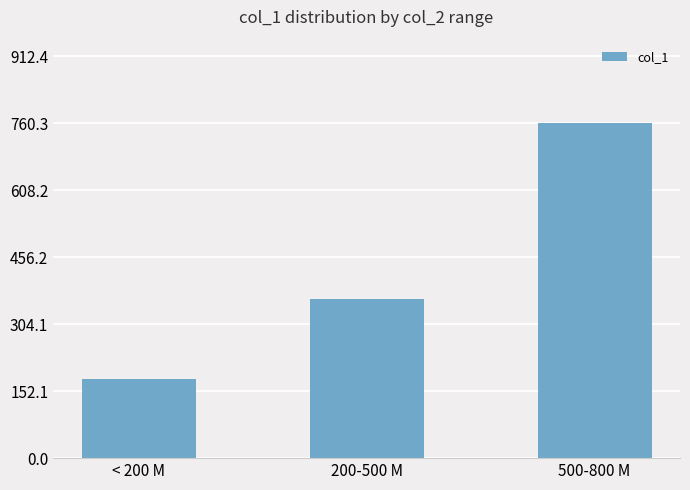

Which label corresponds to the smallest value in the chart?

< 200 M